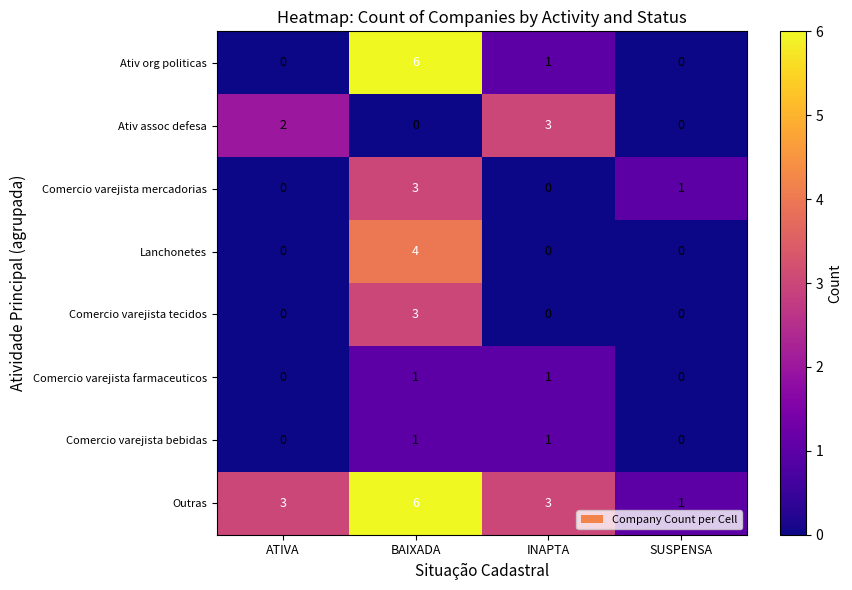

Which series changed the most between BAIXADA and INAPTA?

Ativ org politicas